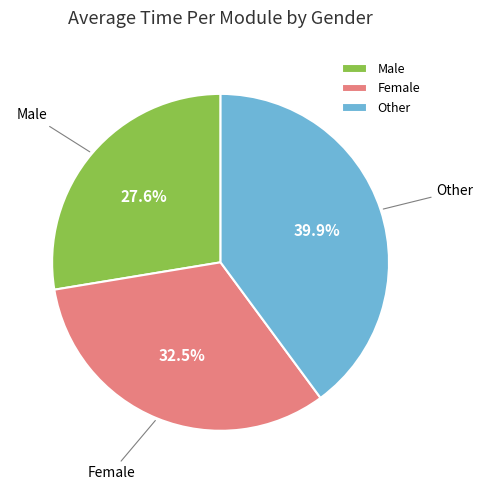

To the nearest percent, what percentage of the pie is Other?

40%